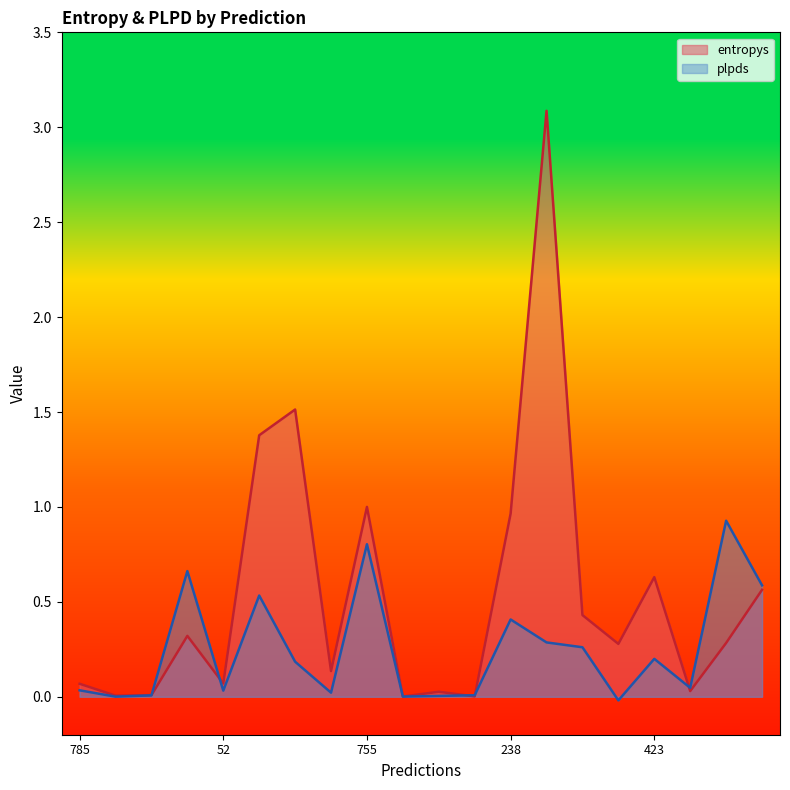

What are all the series names shown in the legend?

entropys, plpds